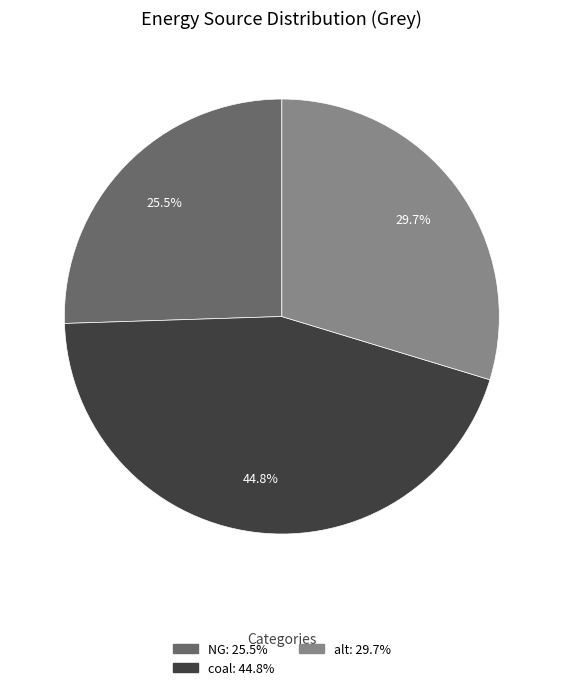

Is there any slice that represents more than half of the pie?

No